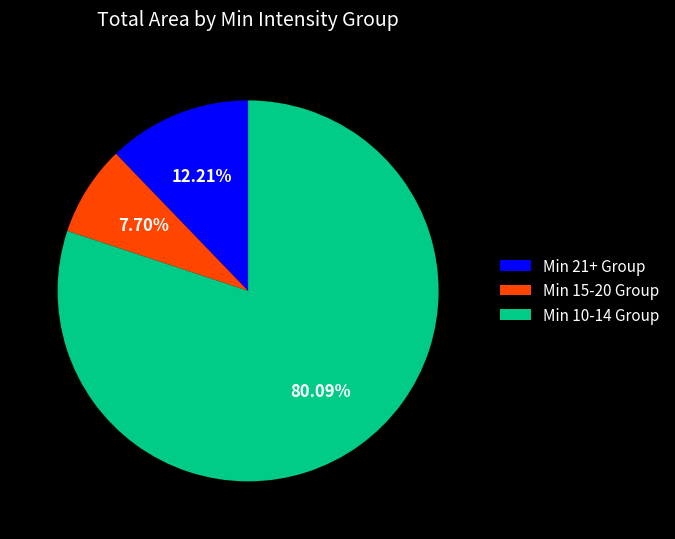

Rank the categories by value from lowest to highest.

Min 15-20 Group, Min 21+ Group, Min 10-14 Group